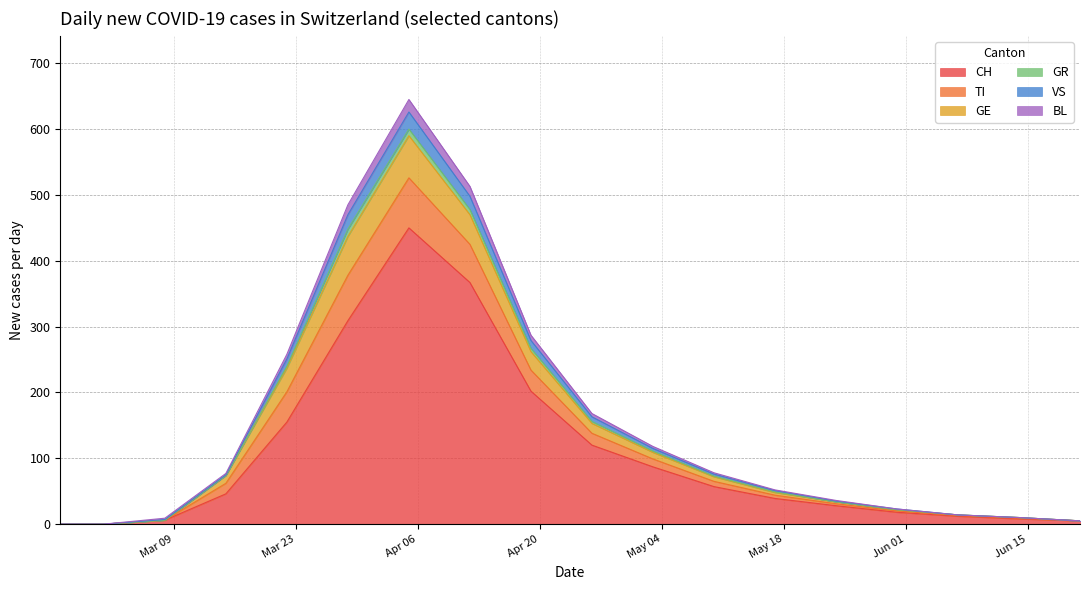

What is the highest value of the CH series?

450